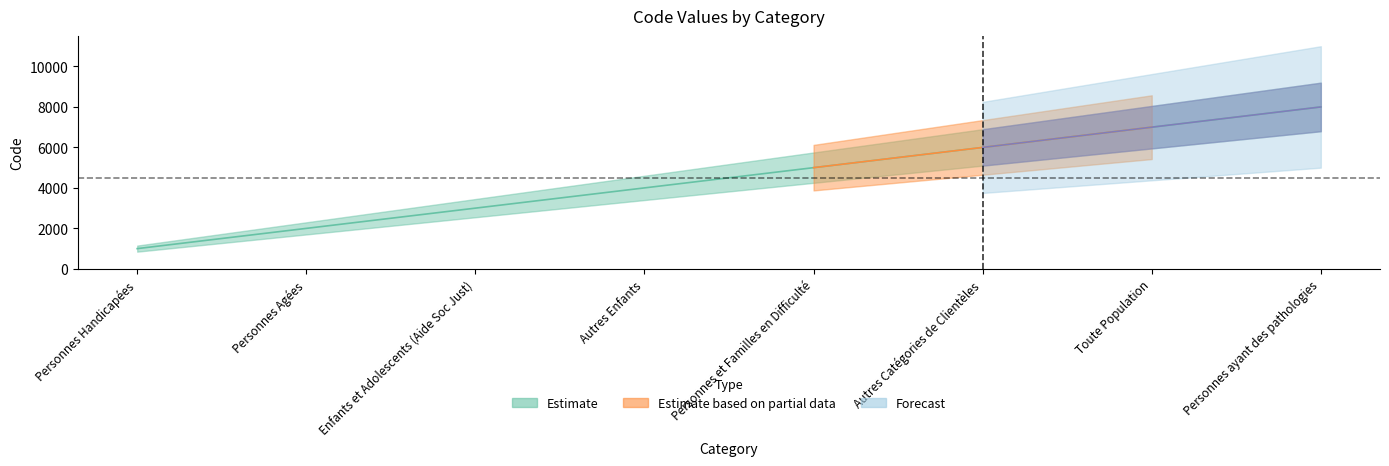

True or false: Forecast has a value of 1989 at Autres Enfants.

False